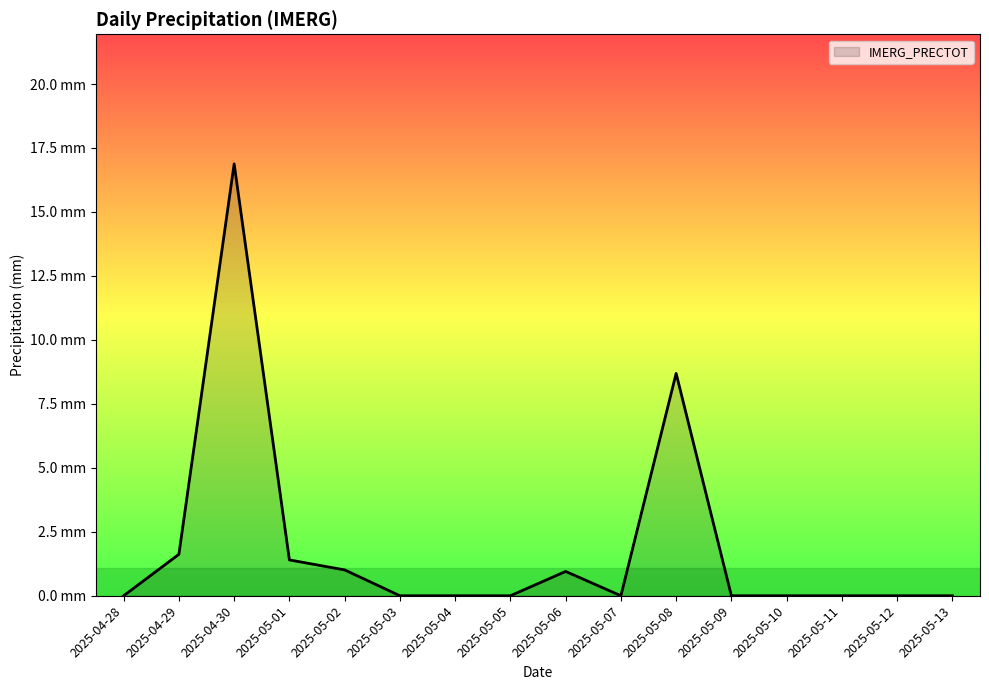

Where is the data nearest to the value 8?

2025-05-08